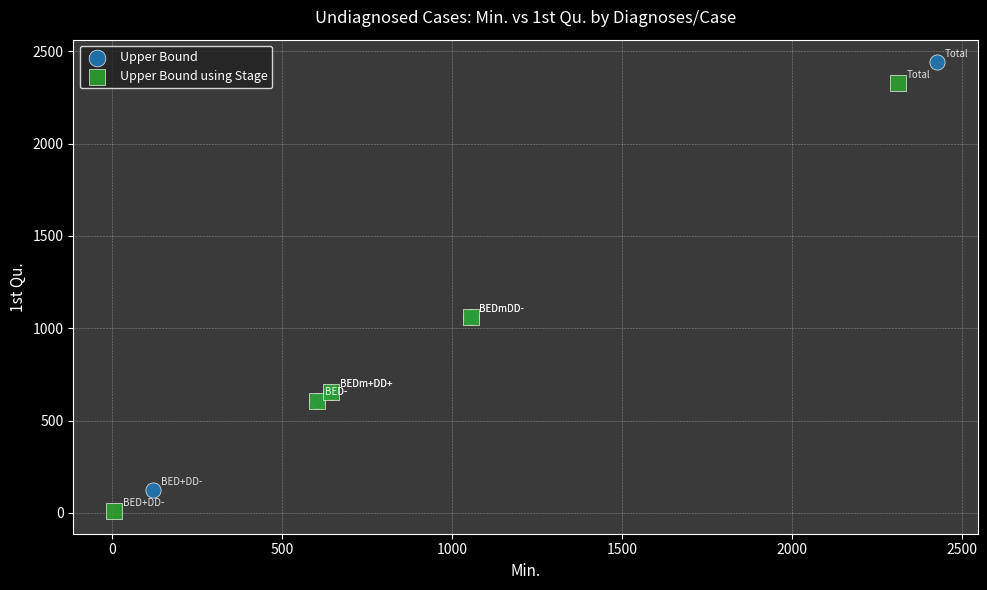

Which series contains the lowest Y value?

Upper Bound using Stage